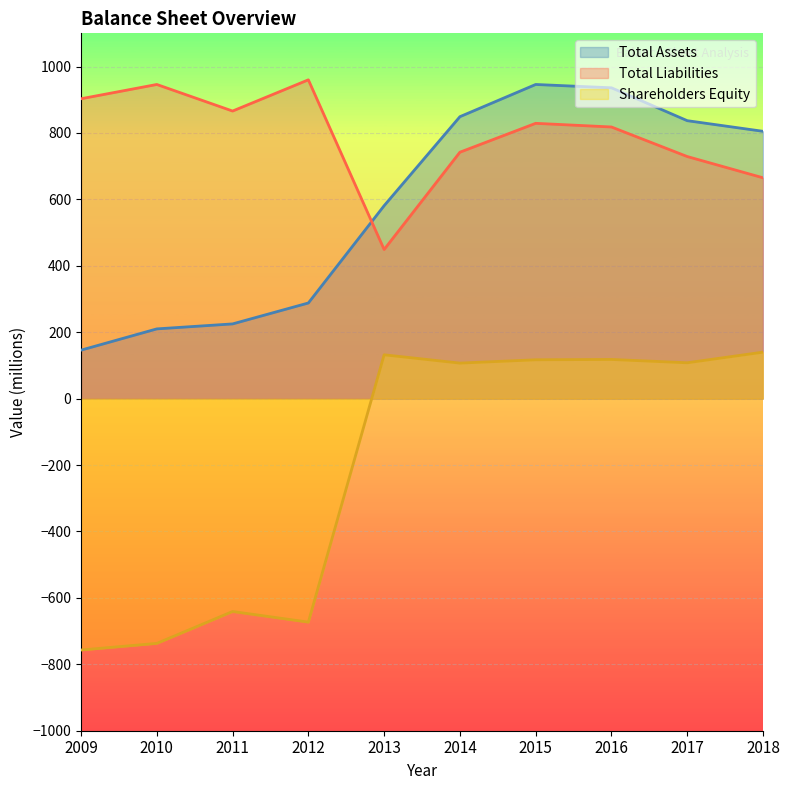

What is the value of the Total Liabilities point at the 4th from the left?

960